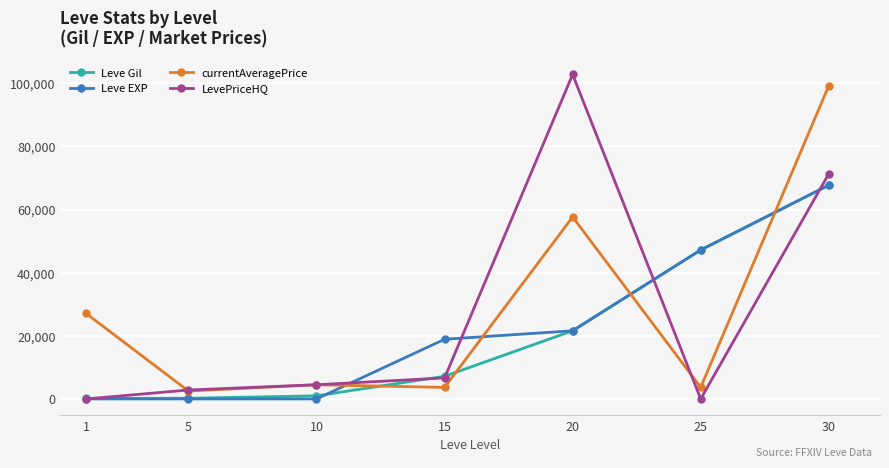

How many series are shown in this chart?

4